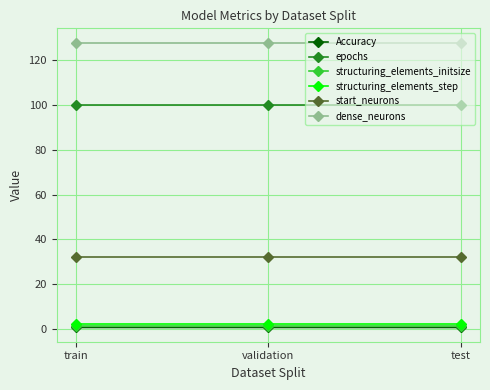

How many distinct data groups are displayed?

6